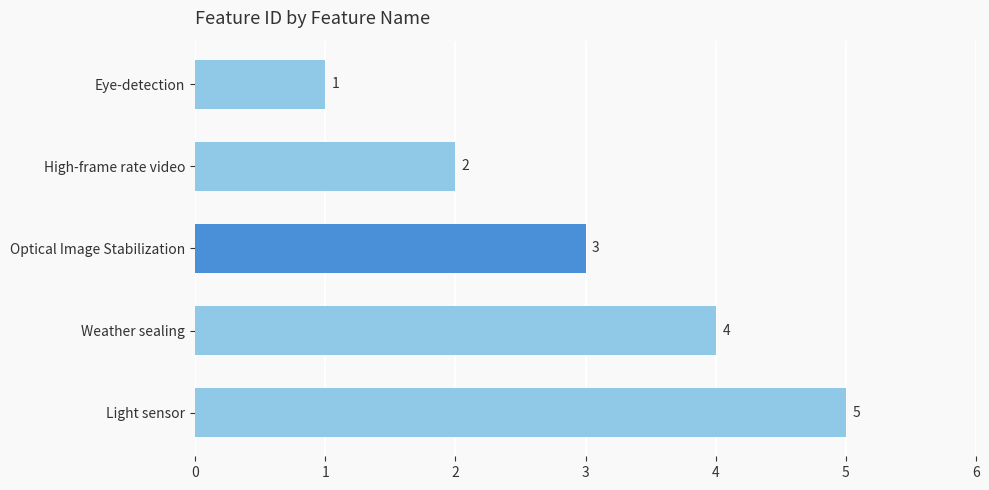

What is the smallest value displayed?

1